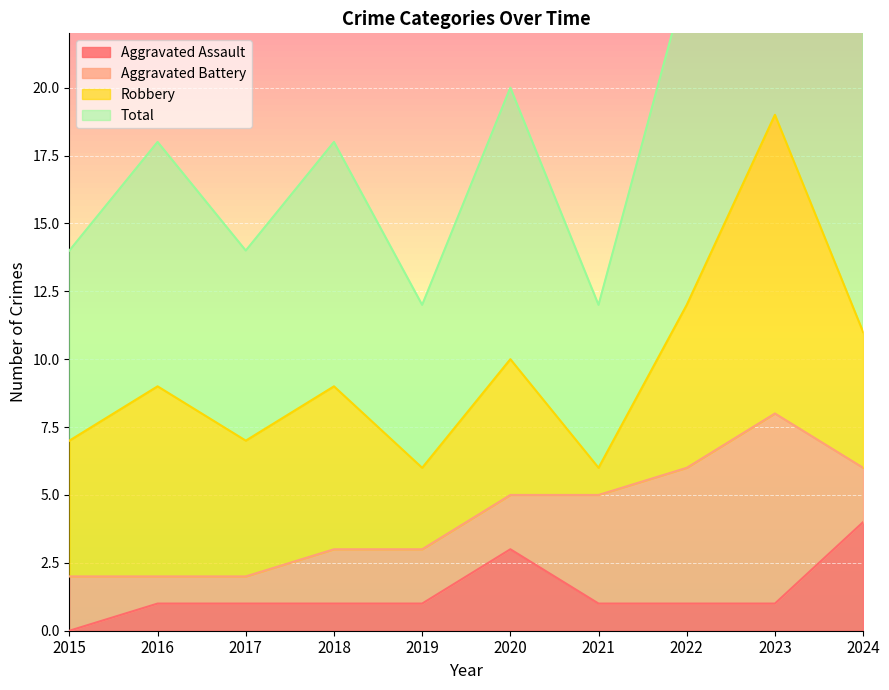

At which category does Aggravated Assault reach its first local peak?

2020